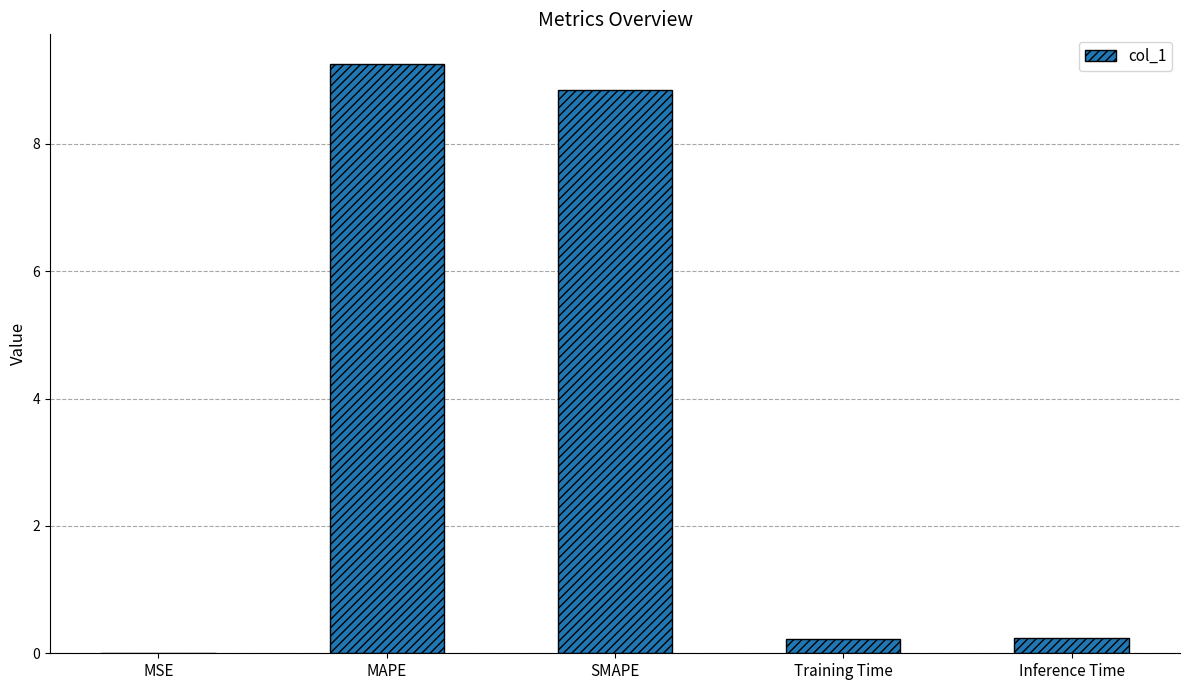

What is the average value?

3.7